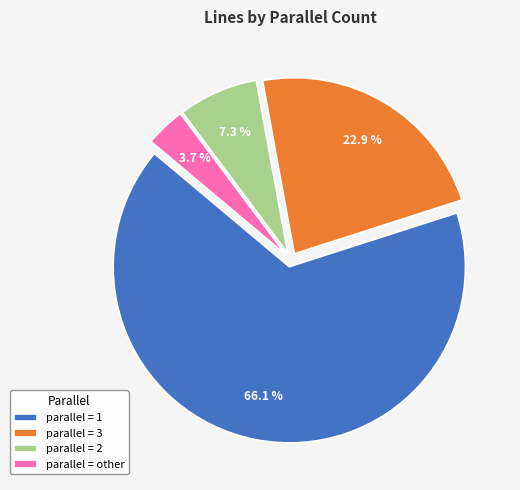

Count the number of slices in the pie.

4